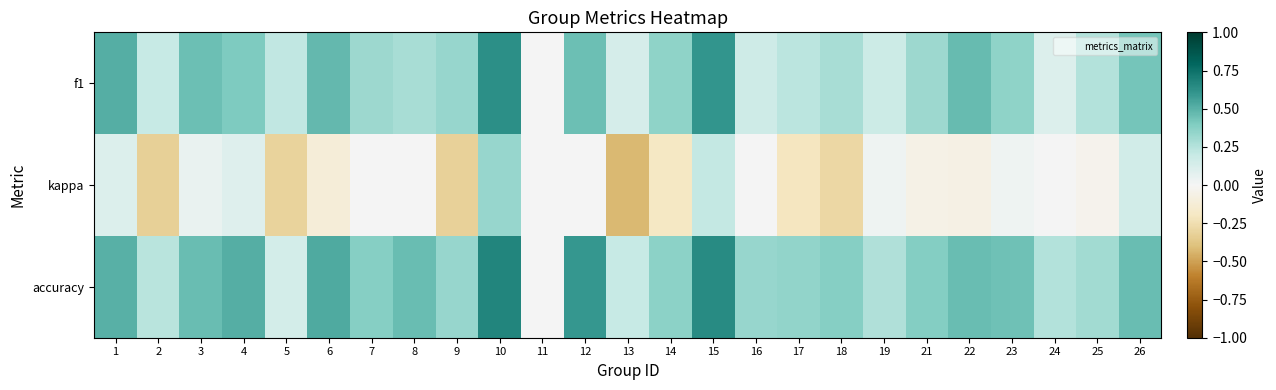

How many series are shown in this chart?

3